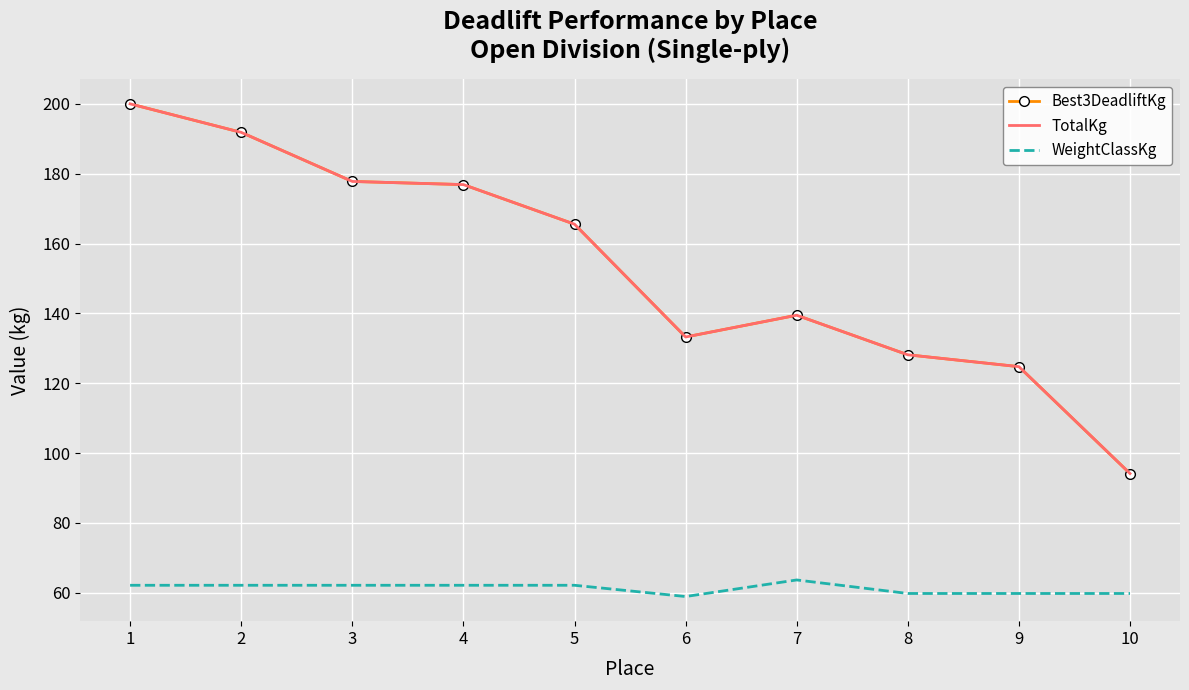

How many series are shown in this chart?

3